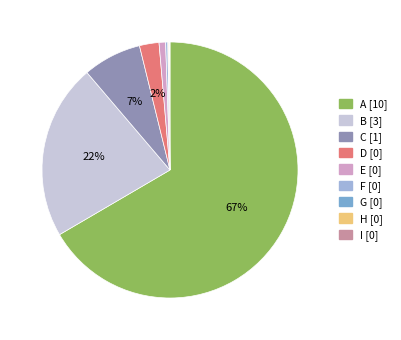

True or false: E accounts for 1% of the total.

True